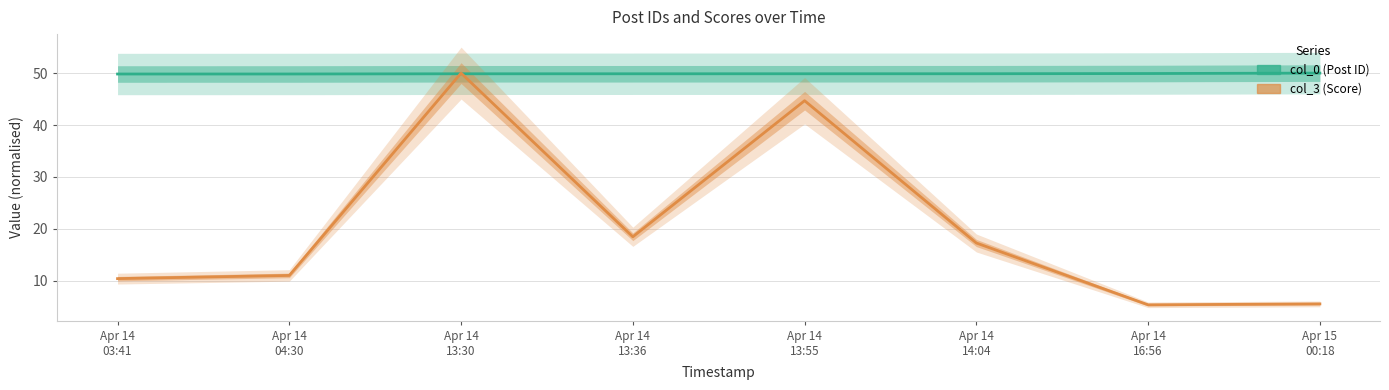

True or false: col_3 has more than 1 interior local peaks.

True